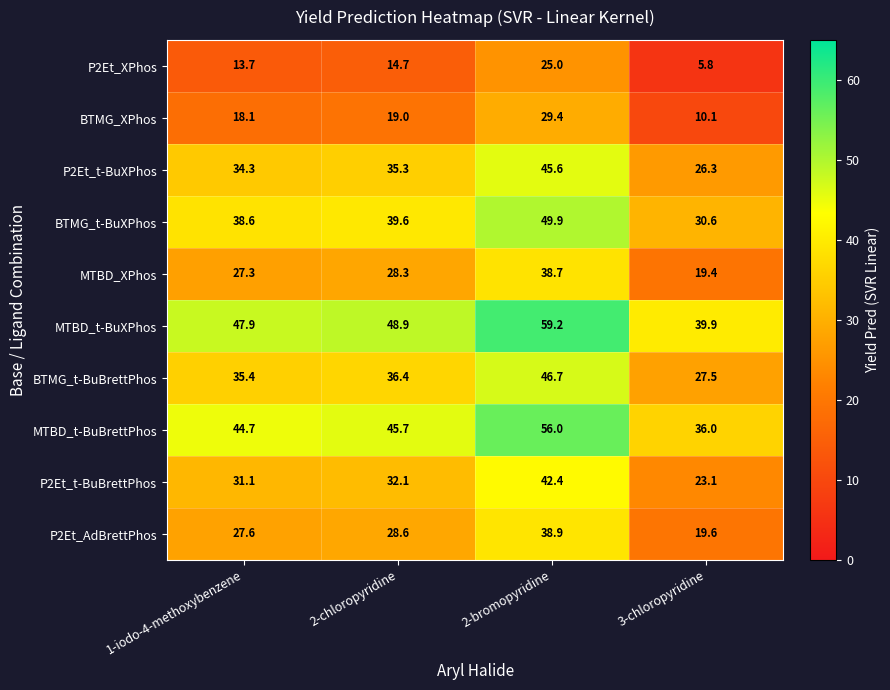

Between 2-bromopyridine and 3-chloropyridine, which series saw the biggest shift?

MTBD_t-BuBrettPhos